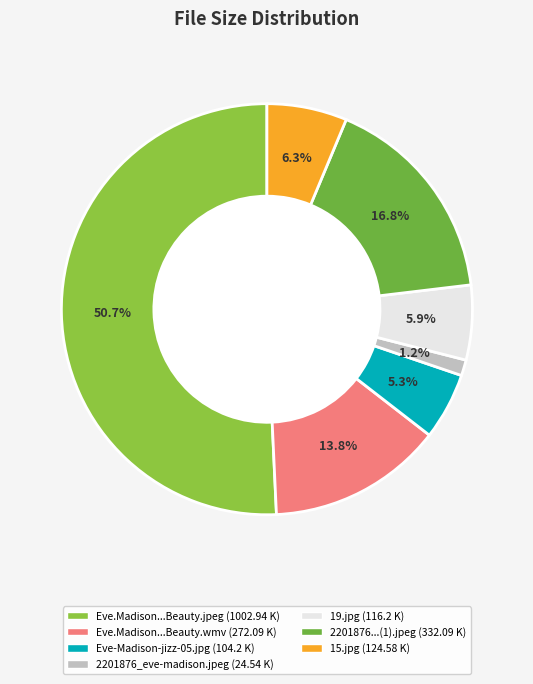

Which category accounts for the majority?

Eve.Madison.Big.Butt.Beauty.jpeg